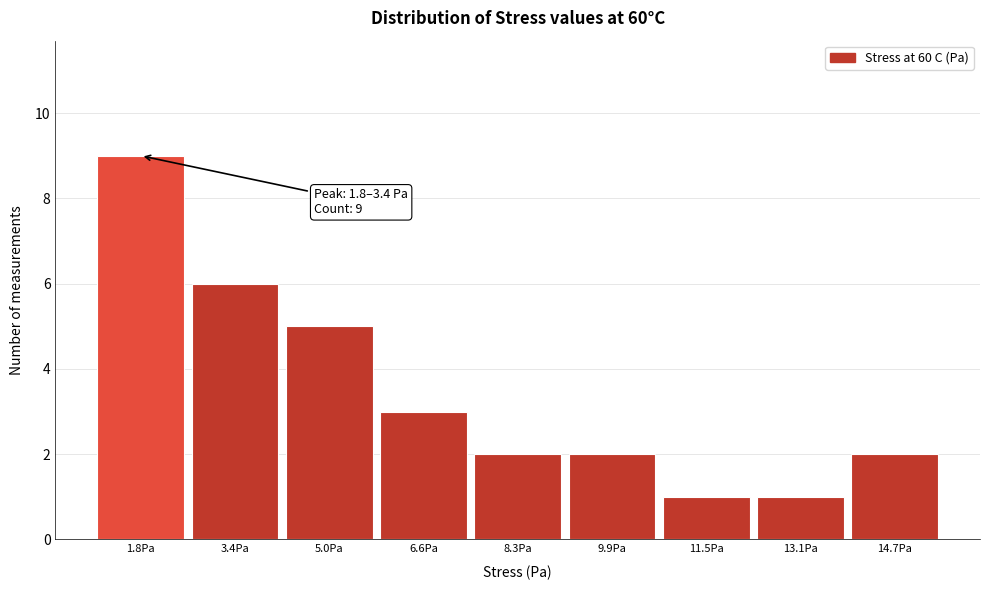

Reading left to right, list all the values displayed in this chart.

1.8Pa=9	3.4Pa=6	5.0Pa=5	6.6Pa=3	8.3Pa=2	9.9Pa=2	11.5Pa=1	13.1Pa=1	14.7Pa=2